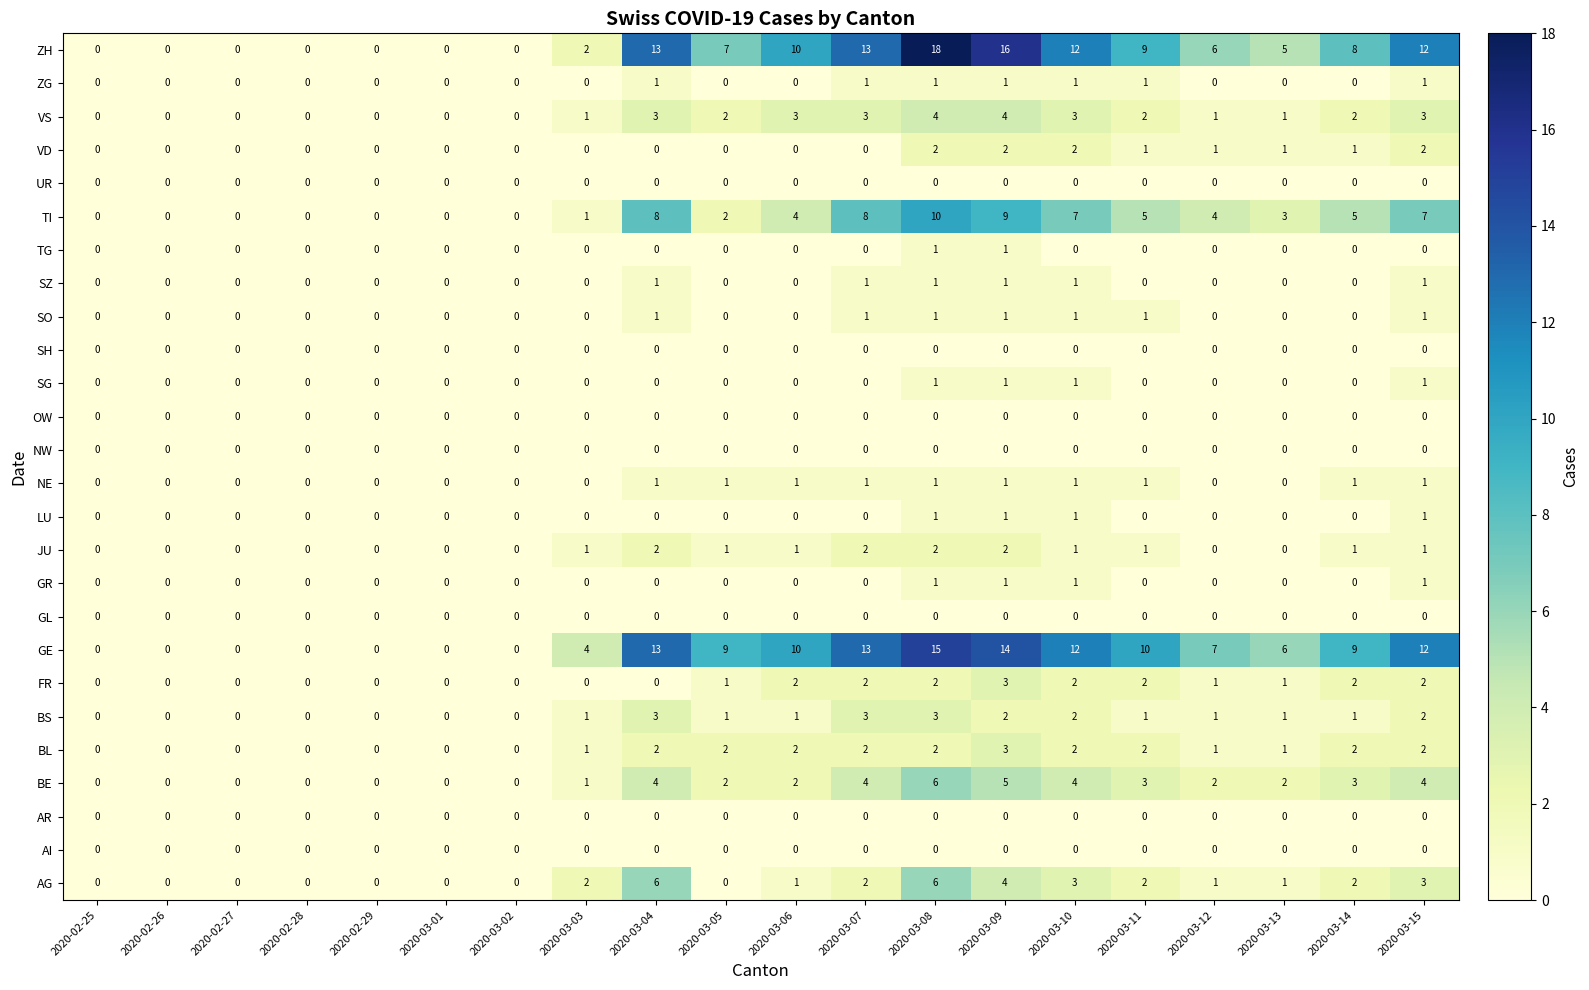

How many values in FR are above zero?

11